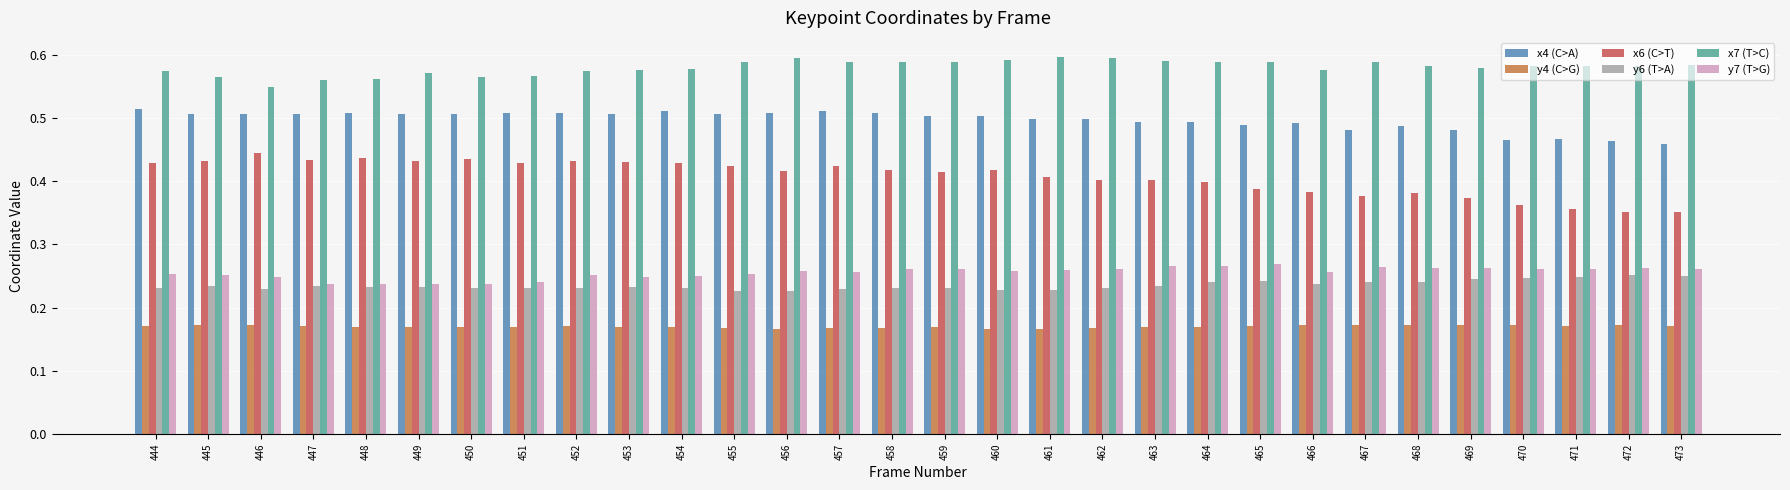

How many categories are shown in the chart?

30